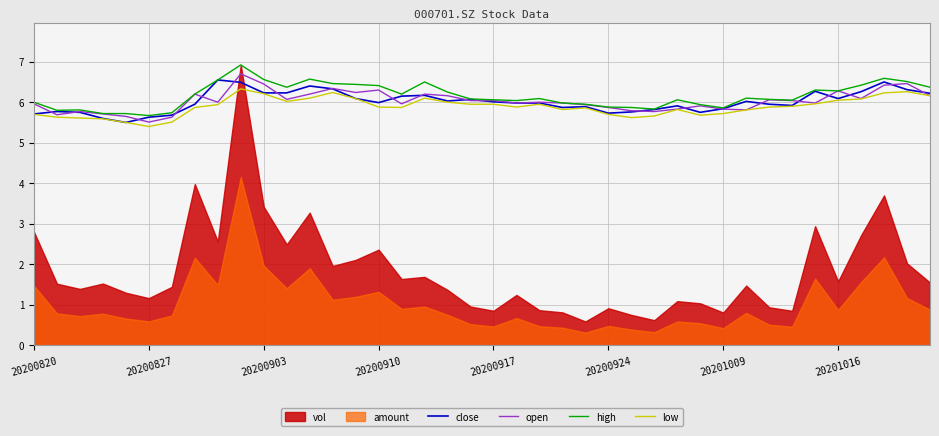

What is the maximum value shown in the chart?

6.9